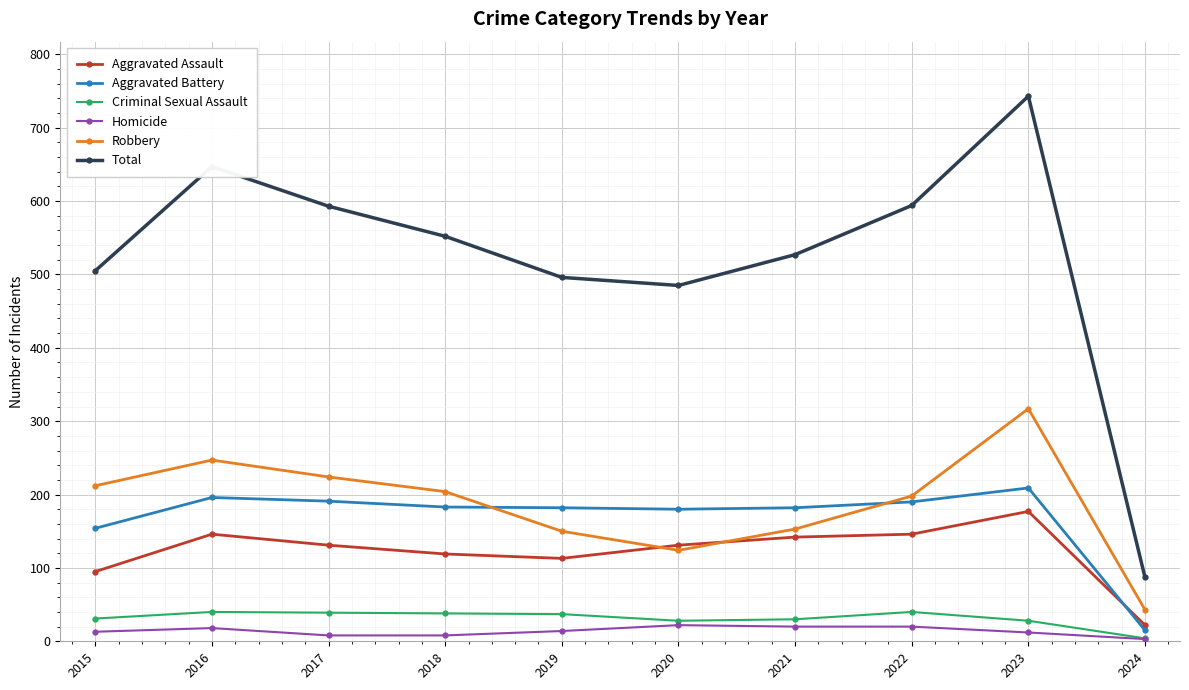

What is the total value across all series at 2020?

970